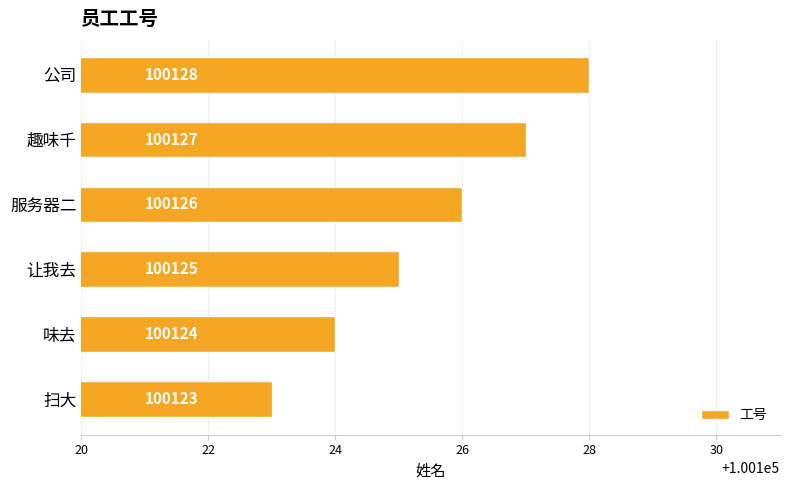

List the labels in order of value, smallest first.

扫大, 味去, 让我去, 服务器二, 趣味千, 公司